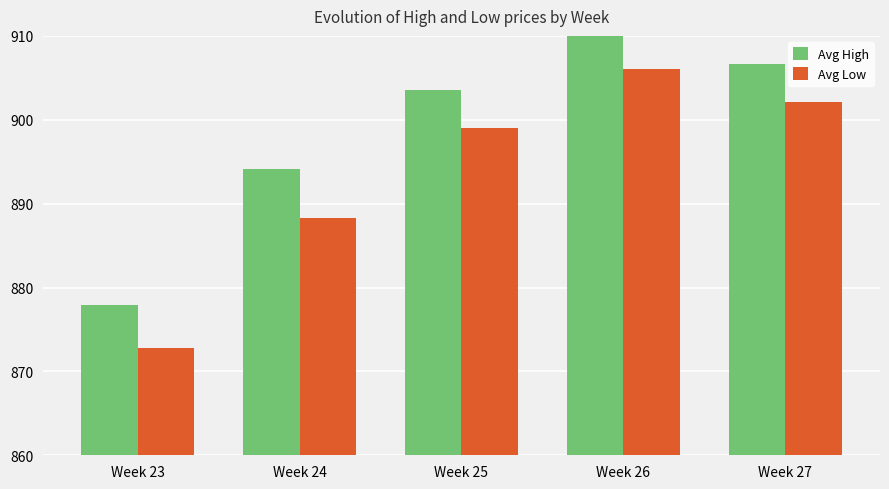

Rank the series by their average value, from highest to lowest.

Avg High, Avg Low